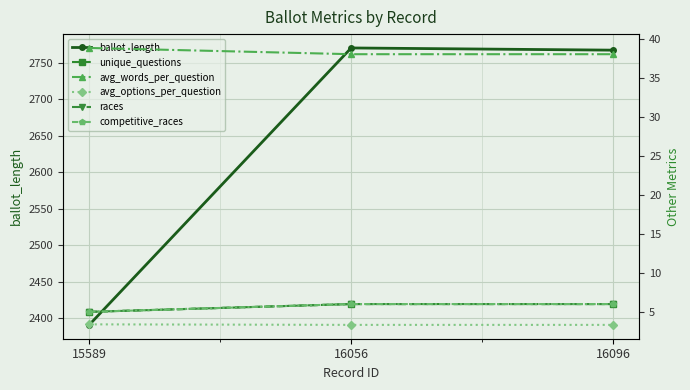

What is the smallest value displayed?

3.3